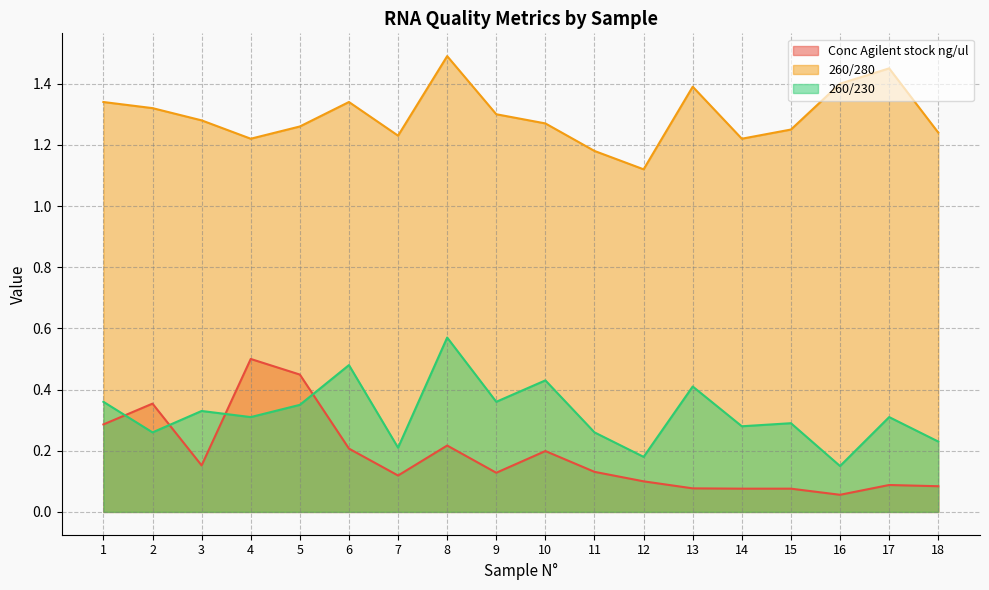

Rank the categories by 260/230 value from highest to lowest.

8, 6, 10, 13, 1, 9, 5, 3, 4, 17, 15, 14, 2, 11, 18, 7, 12, 16